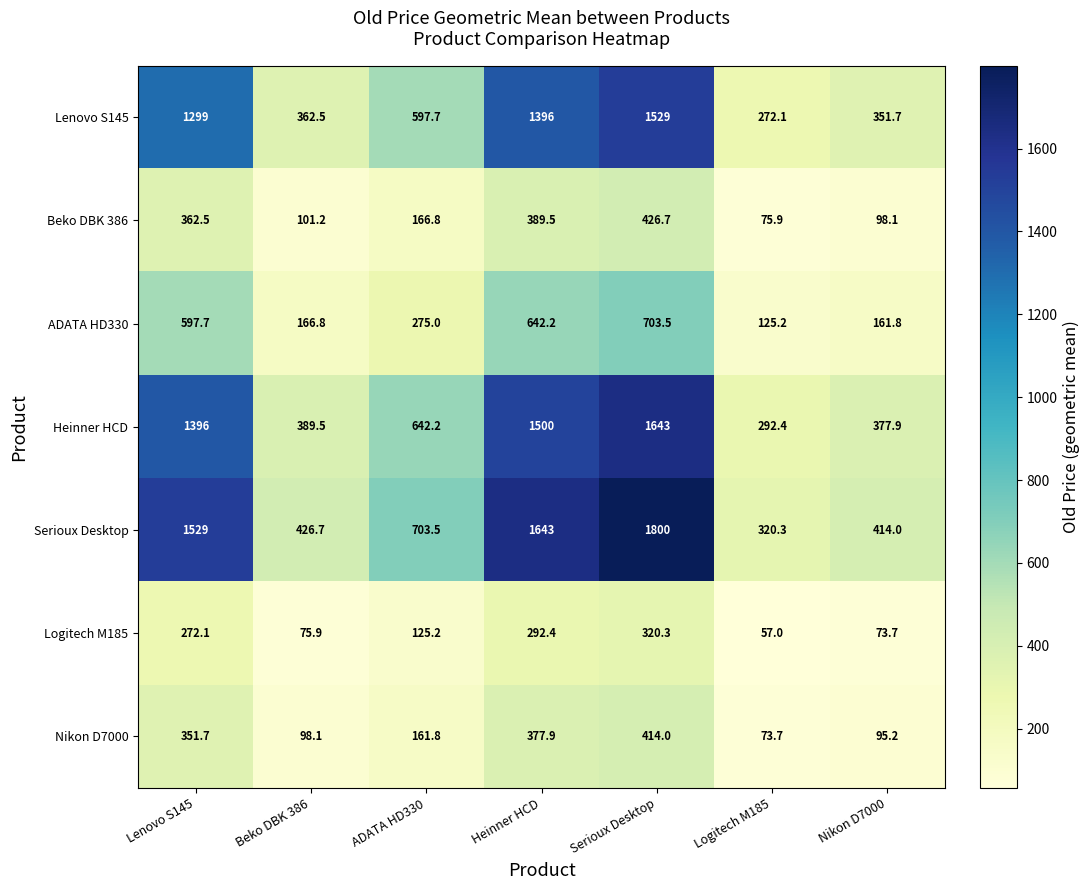

The Lenovo S145 series shows 2064.2 at Lenovo S145. True or false?

False